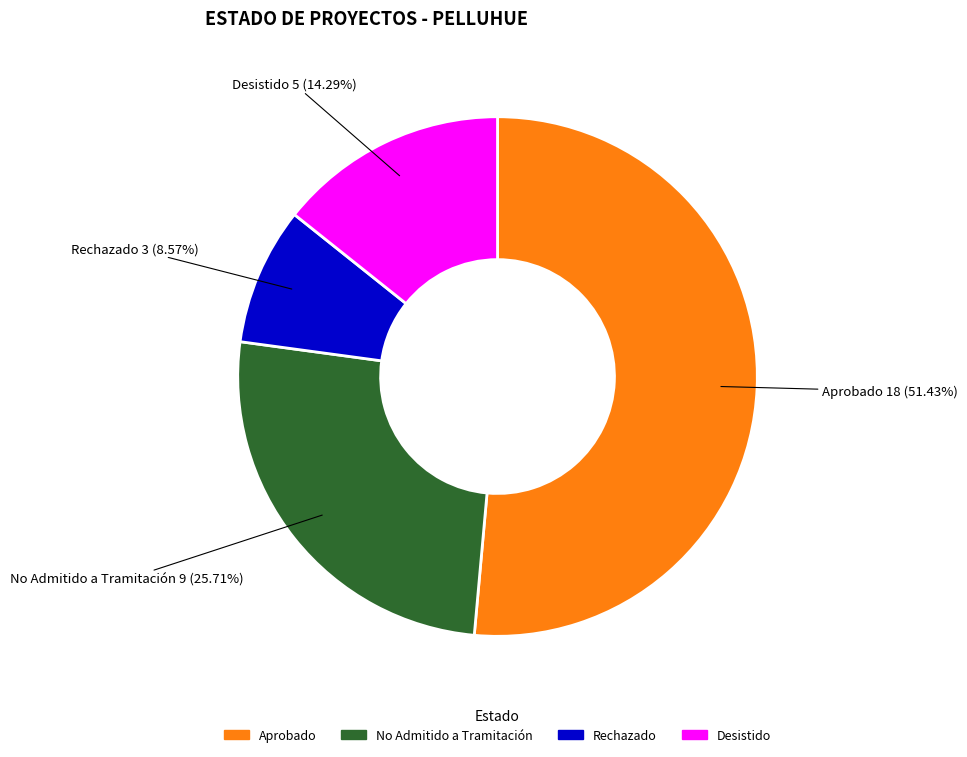

How many slices are in this pie chart?

4